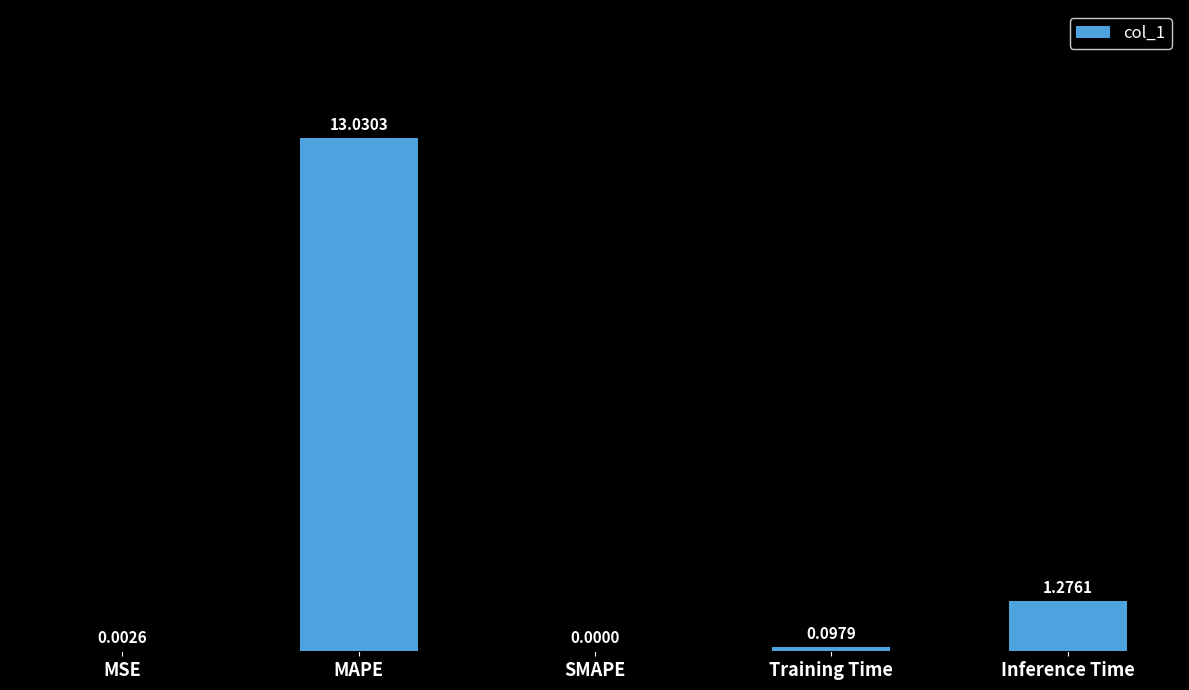

What is the change in value from SMAPE to Inference Time?

+1.3